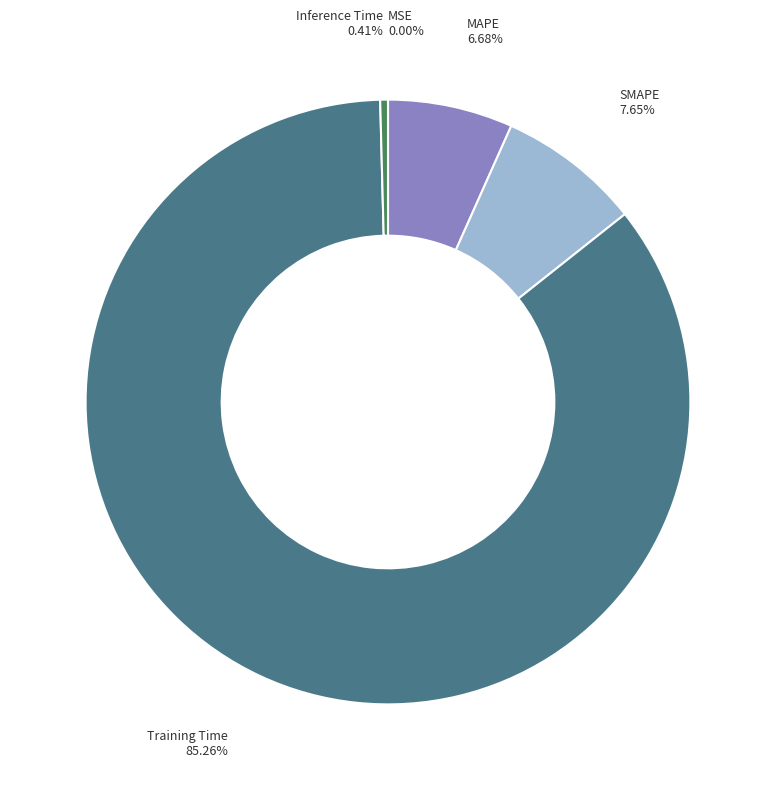

Which slice is the largest?

Training Time